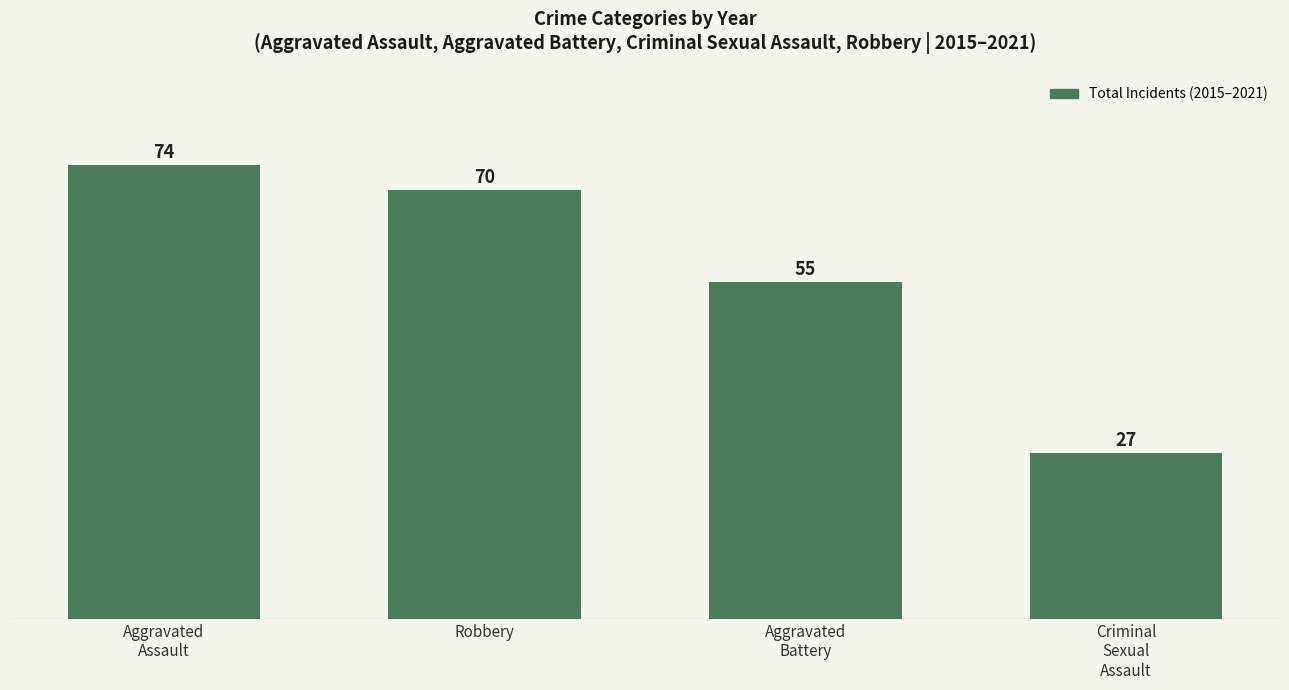

What is the ratio of the value at Robbery to the value at Aggravated
Battery?

1.3